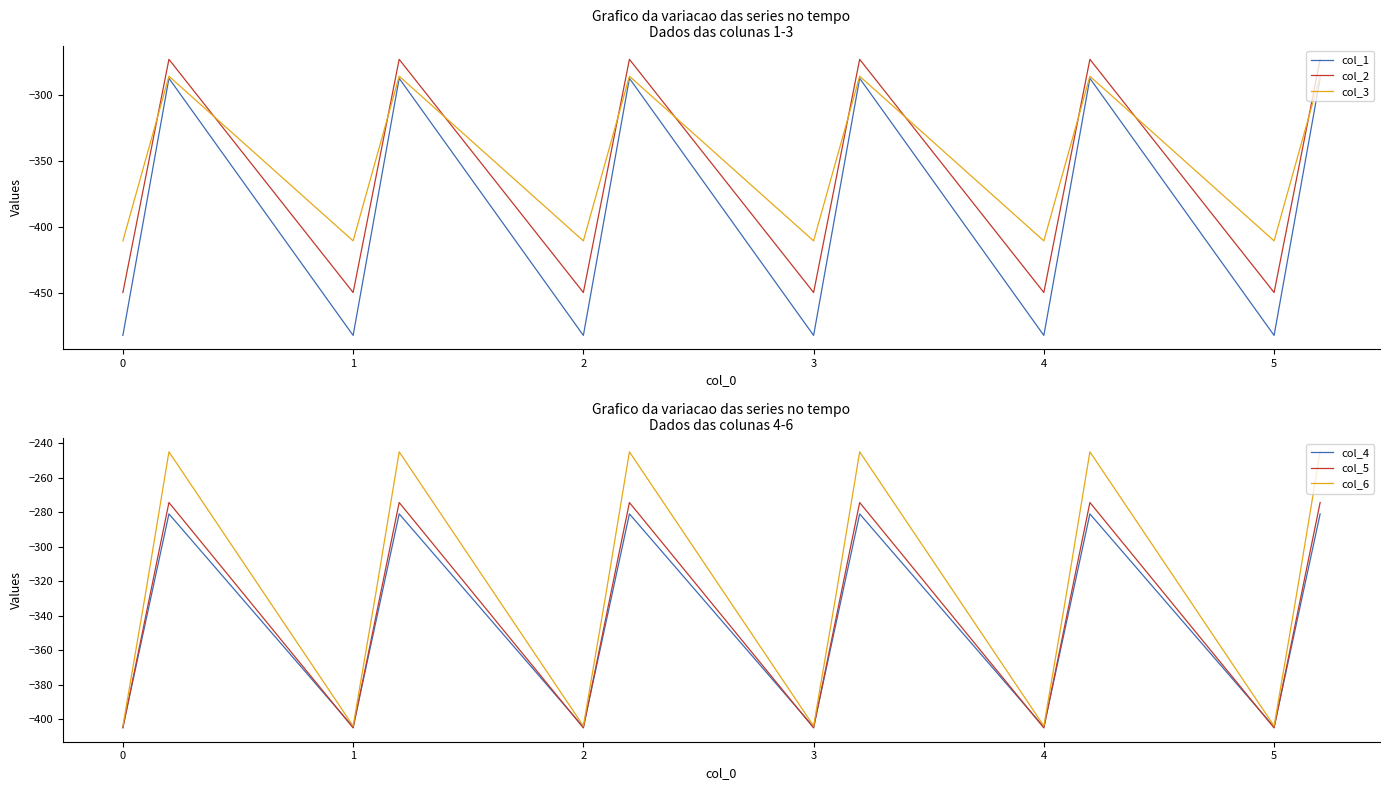

Count the number of categories in the chart.

18